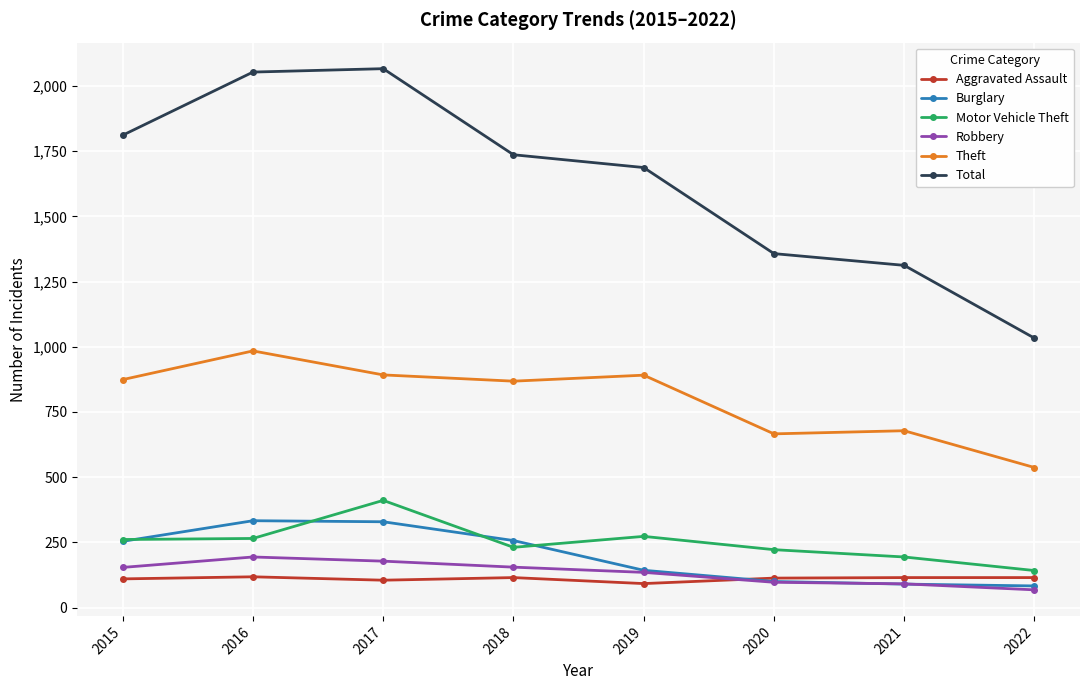

What is the minimum value shown in the chart?

68